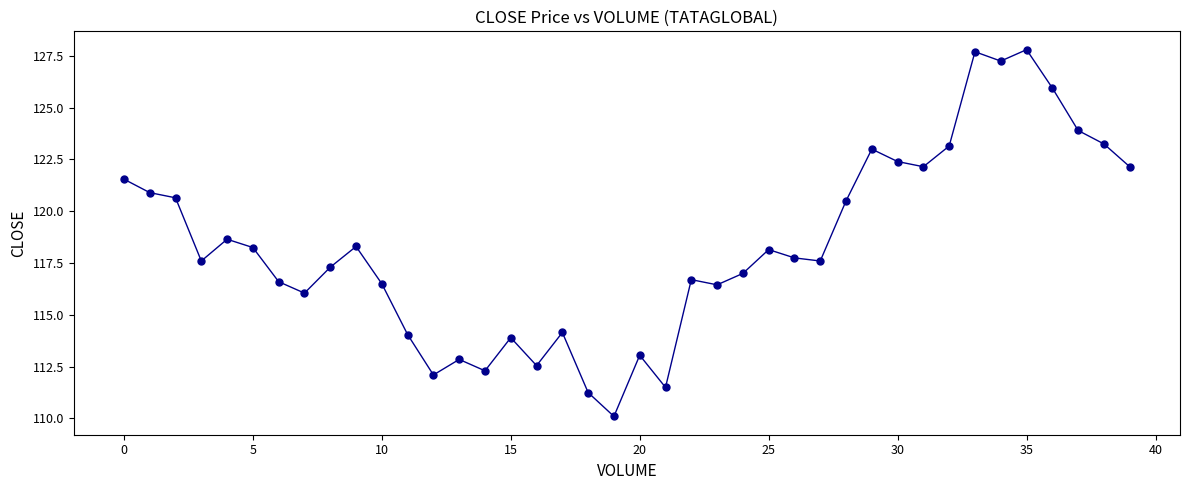

What is the minimum value shown in the chart?

110.1